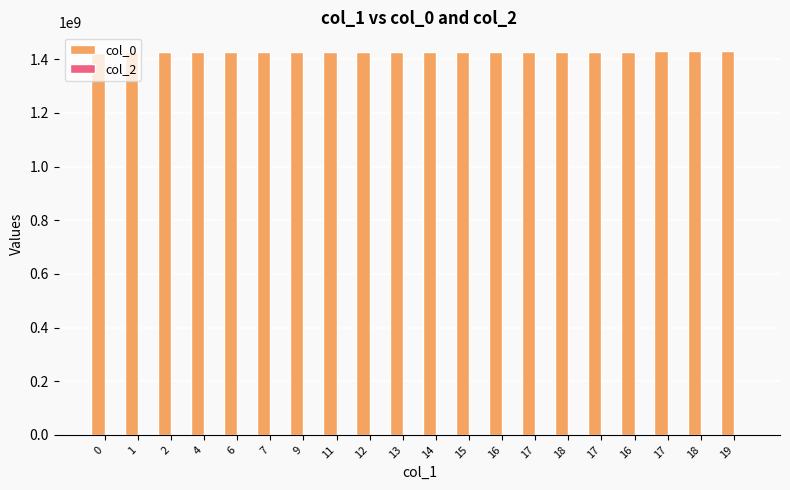

How many data points does each series have?

20